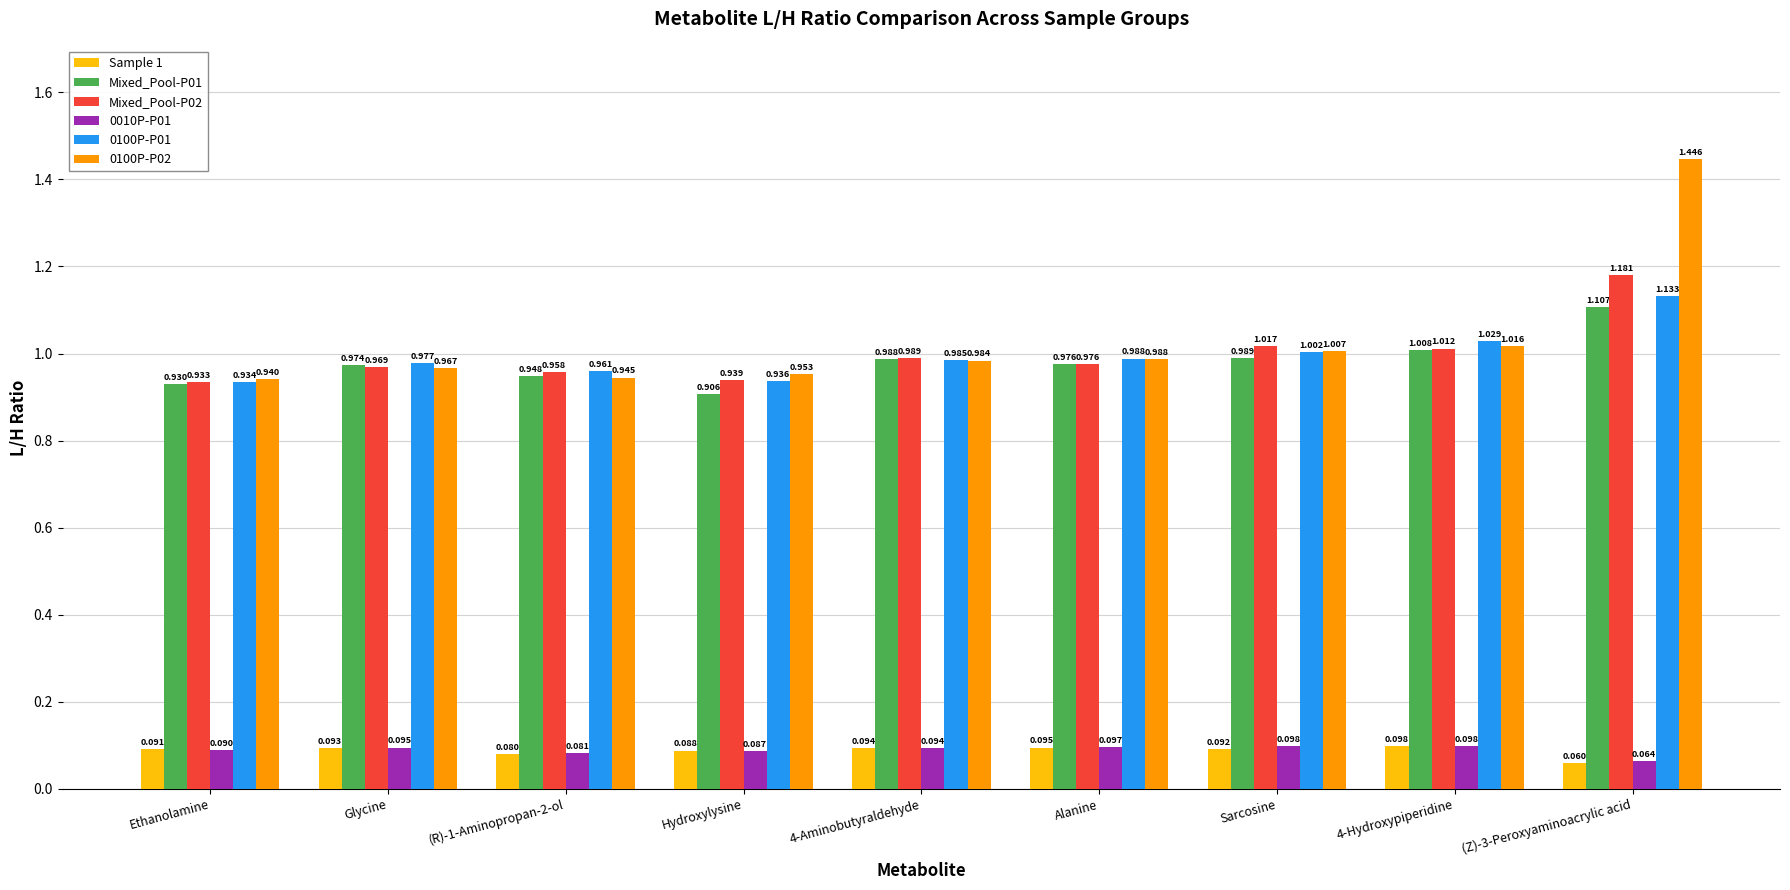

What is the sum of all Mixed_Pool-P02 values?

9.0